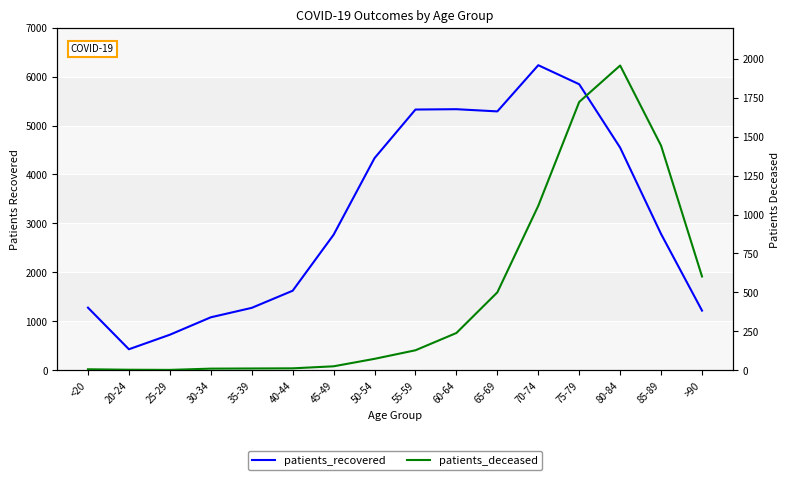

List the series in order of their overall mean, lowest first.

patients_deceased, patients_recovered